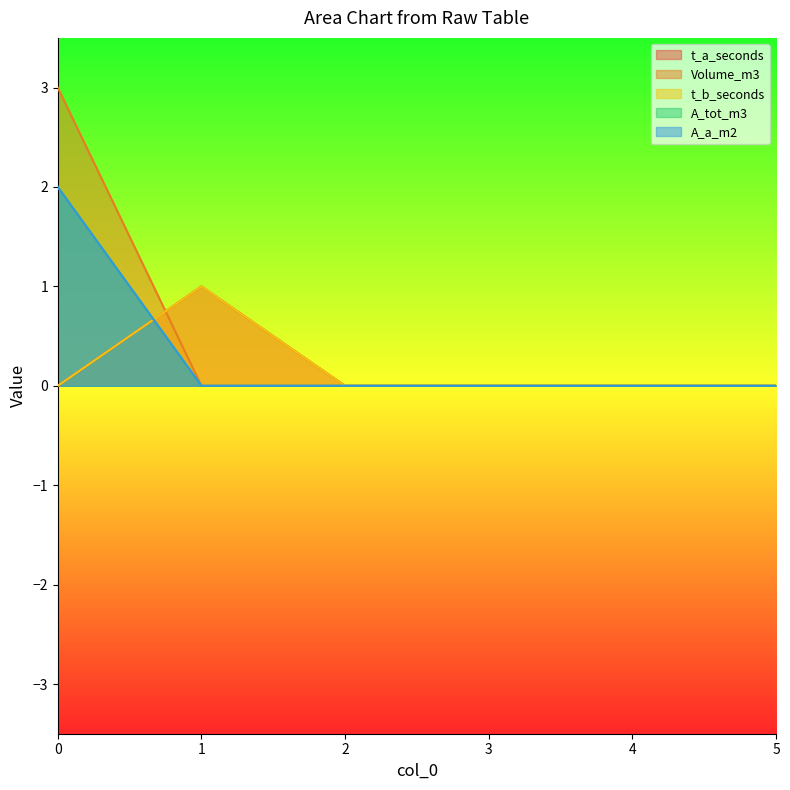

Reading left to right, what are all the values shown in this chart?

t_a_seconds: 0=0	1=1	2=0	3=0	4=0	5=0
Volume_m3: 0=3	1=0	2=0	3=0	4=0	5=0
t_b_seconds: 0=0	1=1	2=0	3=0	4=0	5=0
A_tot_m3: 0=2	1=0	2=0	3=0	4=0	5=0
A_a_m2: 0=2	1=0	2=0	3=0	4=0	5=0